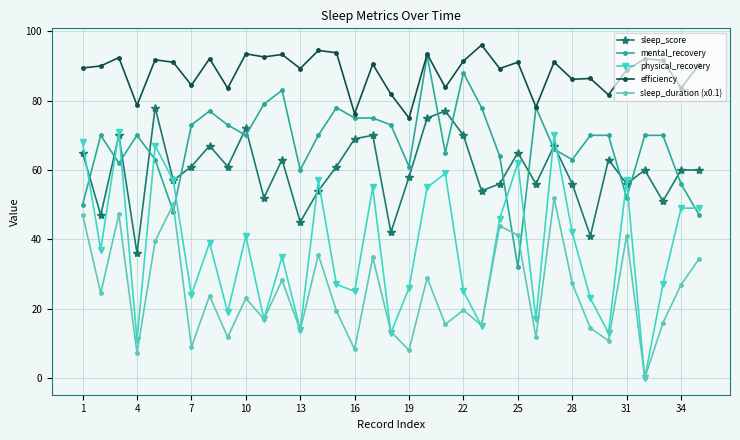

What are all the series names shown in the legend?

sleep_score, mental_recovery, physical_recovery, efficiency, sleep_duration (x0.1)